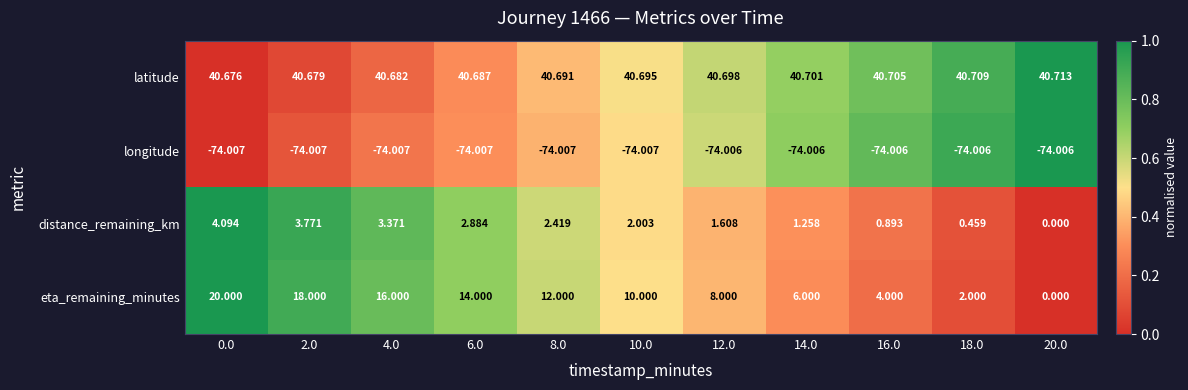

Which series changed the most between 12.0 and 14.0?

eta_remaining_minutes